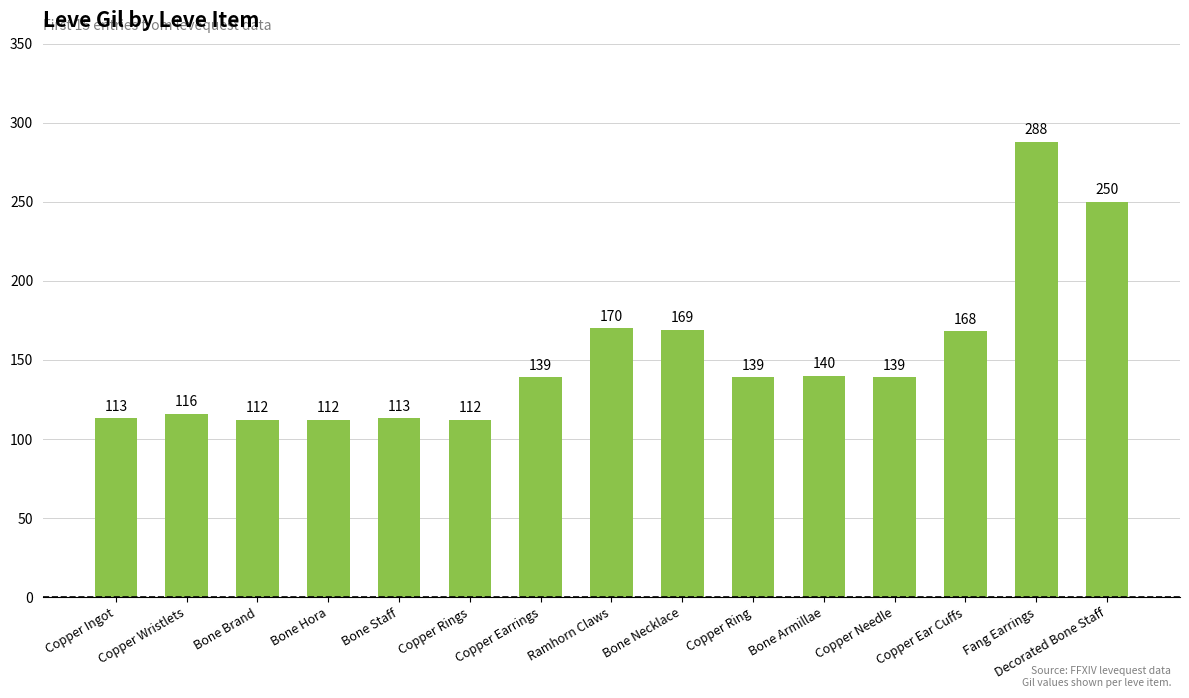

Reading left to right, transcribe all the data shown in this chart.

Copper Ingot=113	Copper Wristlets=116	Bone Brand=112	Bone Hora=112	Bone Staff=113	Copper Rings=112	Copper Earrings=139	Ramhorn Claws=170	Bone Necklace=169	Copper Ring=139	Bone Armillae=140	Copper Needle=139	Copper Ear Cuffs=168	Fang Earrings=288	Decorated Bone Staff=250